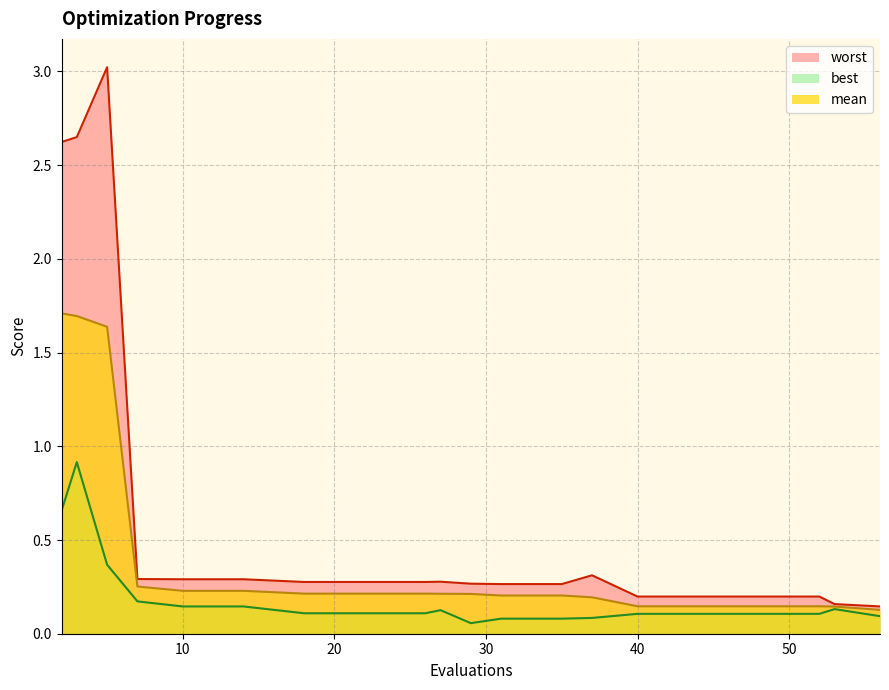

At which label does best reach its peak?

3